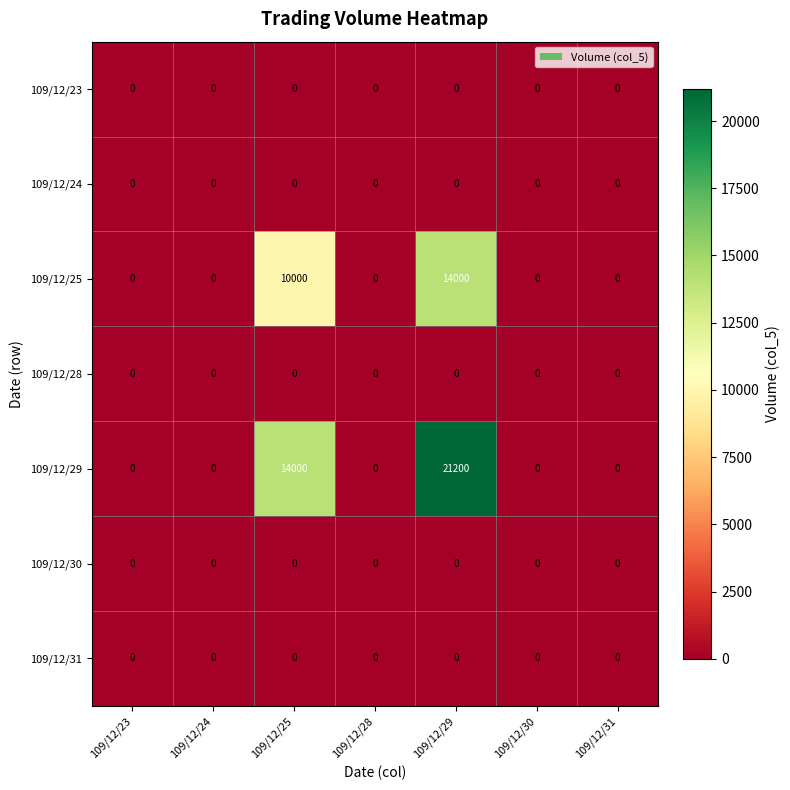

At which category is the sum across all series the highest?

109/12/29